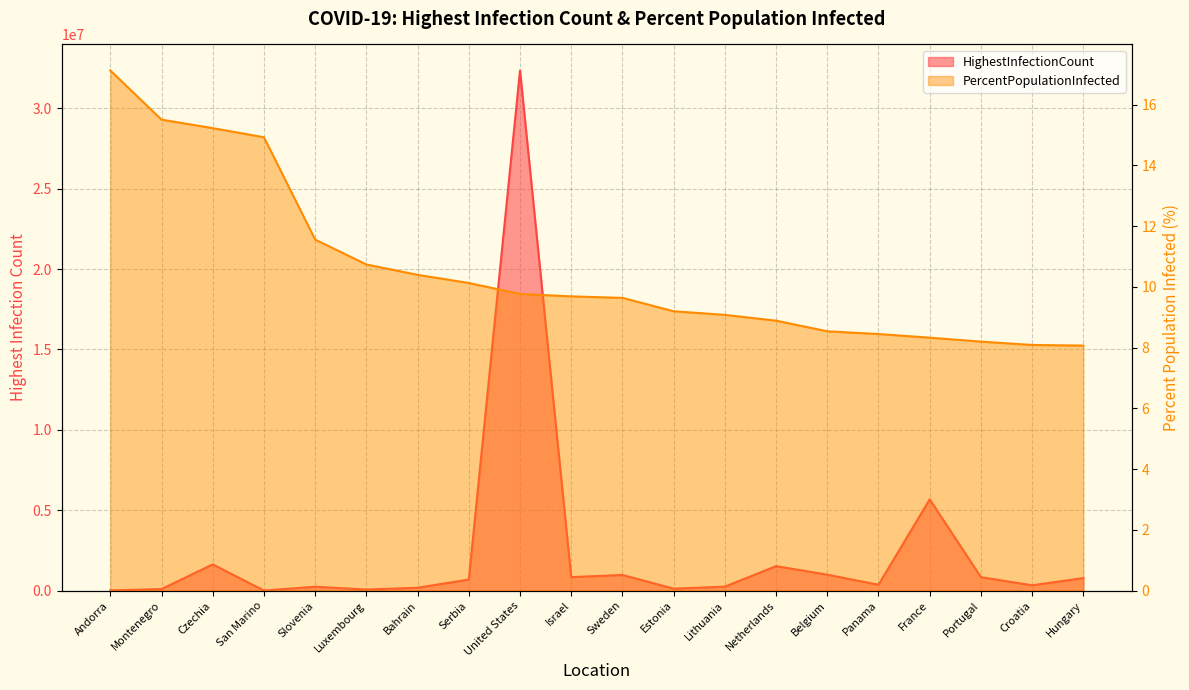

At how many categories does at least one series exceed 10047624?

1